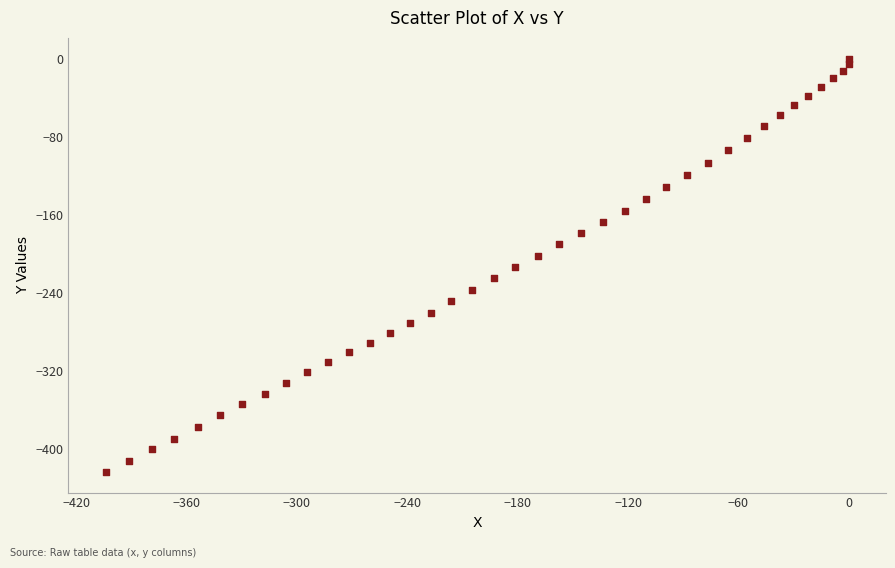

What is the range of Y values (max minus min)?

424.0